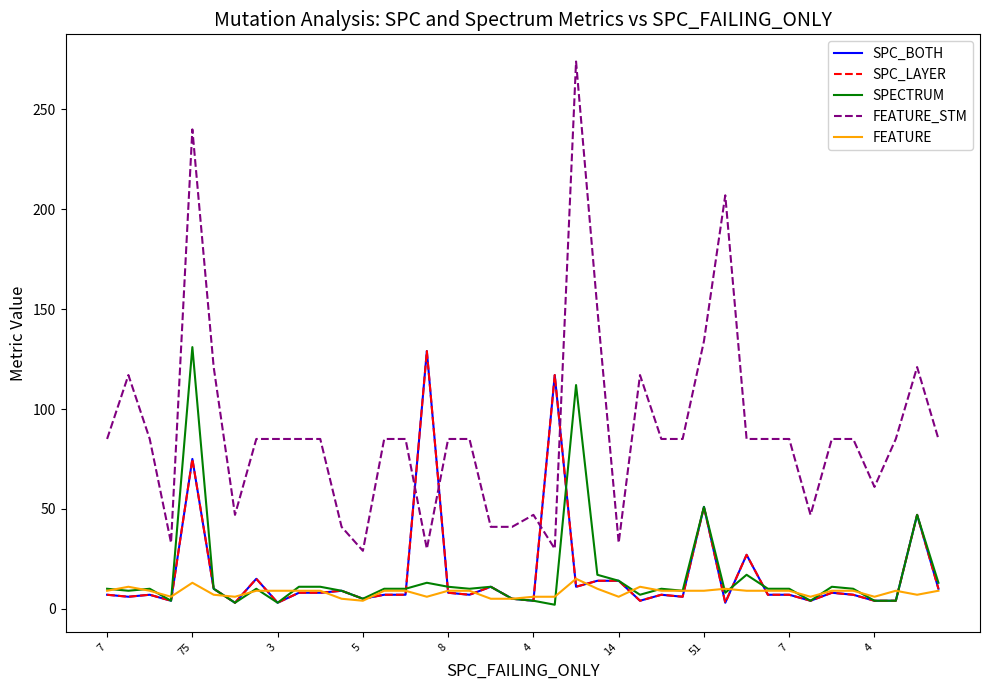

List the series in order of their peak value, highest first.

FEATURE_STM, SPECTRUM, SPC_BOTH, SPC_LAYER, FEATURE